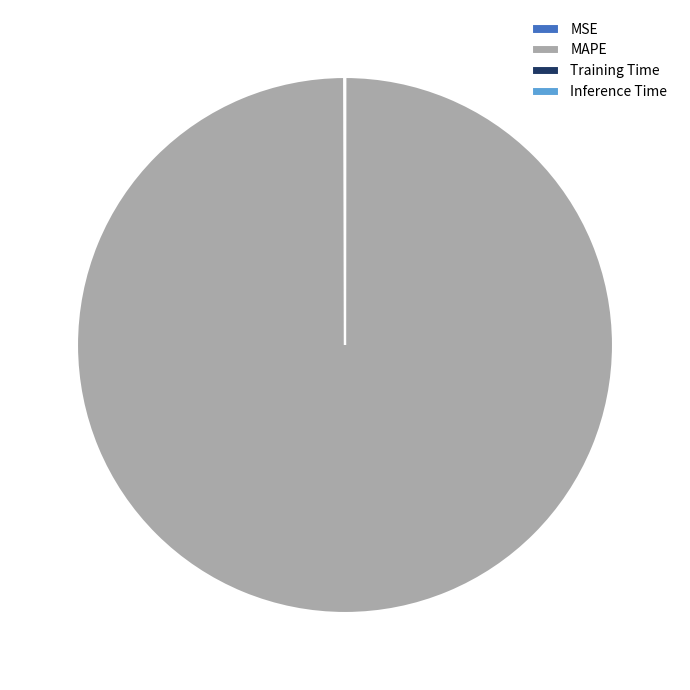

True or false: MAPE accounts for 93% of the total.

False